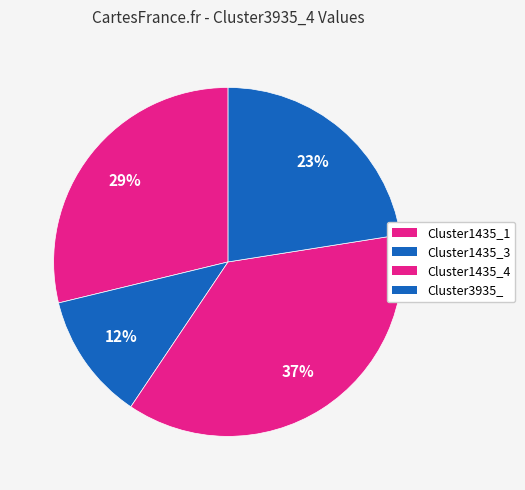

How many slices are in this pie chart?

4